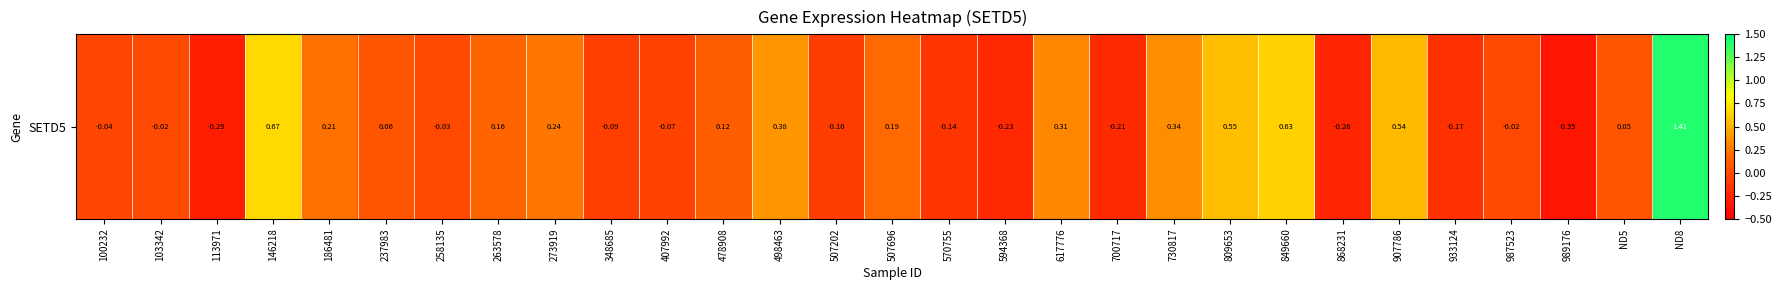

The chart shows a value of 0.1 at ND5. True or false?

True